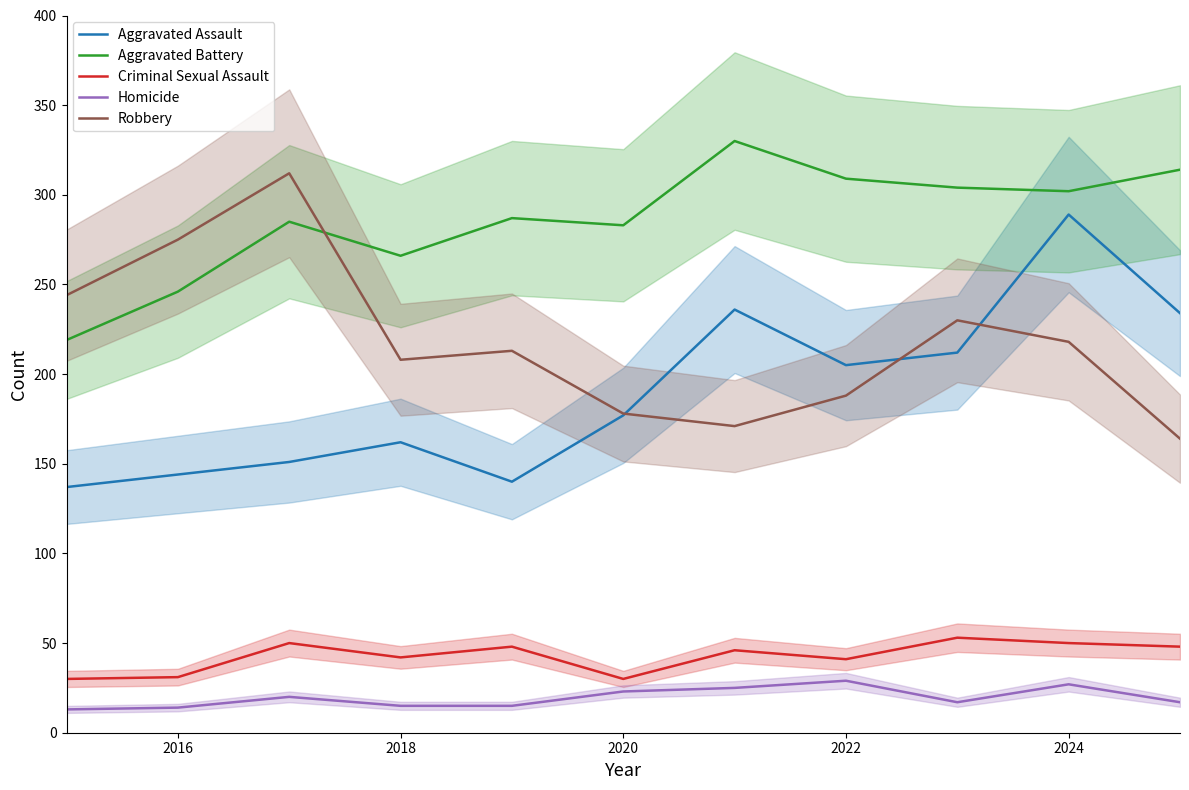

Reading left to right, list all the values displayed in this chart.

Aggravated Assault: 137	144	151	162	140	177	236	205	212	289	234
Aggravated Battery: 219	246	285	266	287	283	330	309	304	302	314
Criminal Sexual Assault: 30	31	50	42	48	30	46	41	53	50	48
Homicide: 13	14	20	15	15	23	25	29	17	27	17
Robbery: 244	275	312	208	213	178	171	188	230	218	164